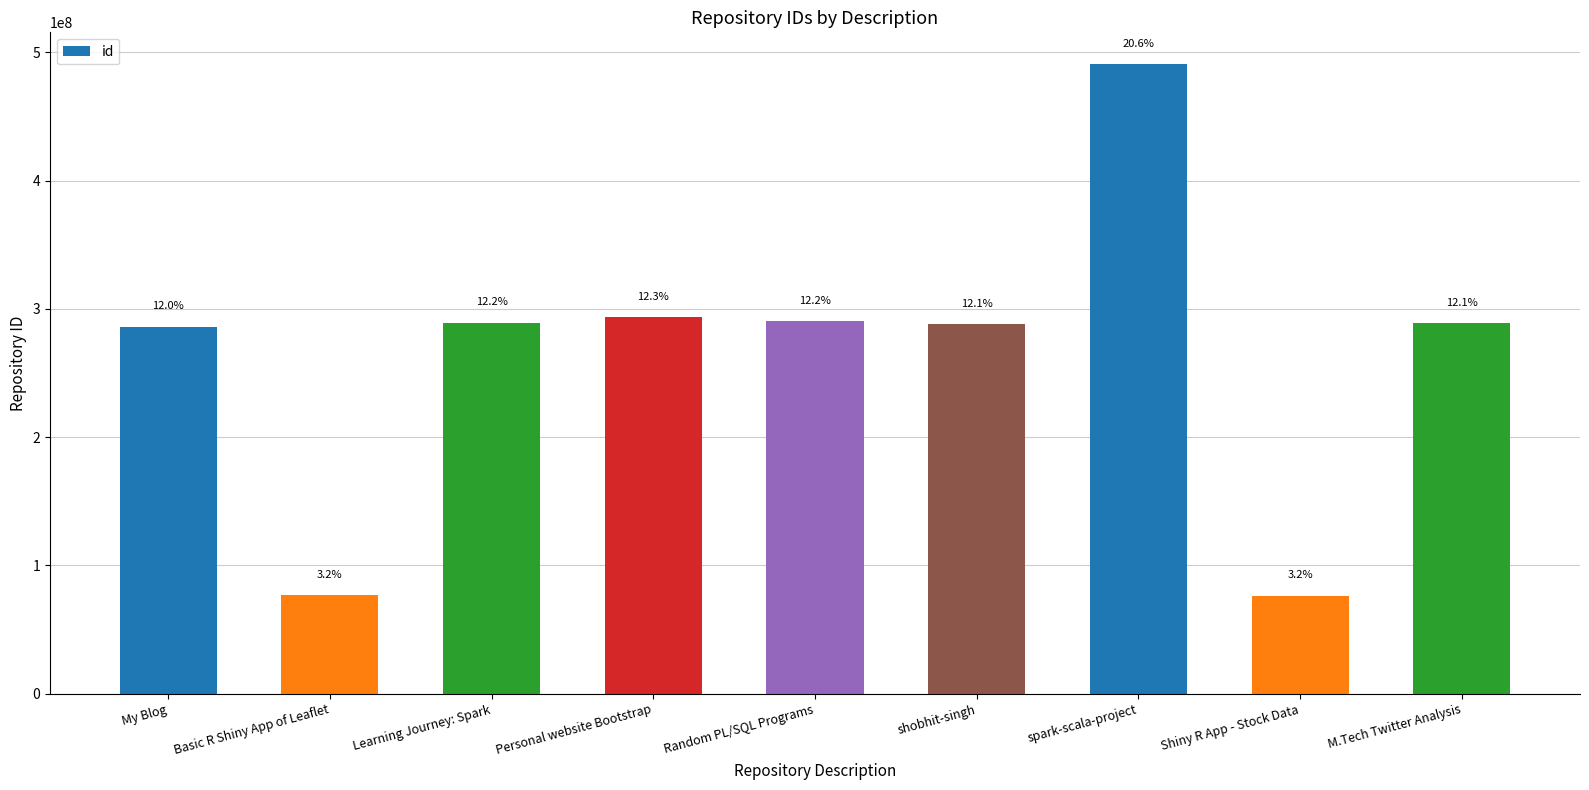

What is the smallest value displayed?

76477656